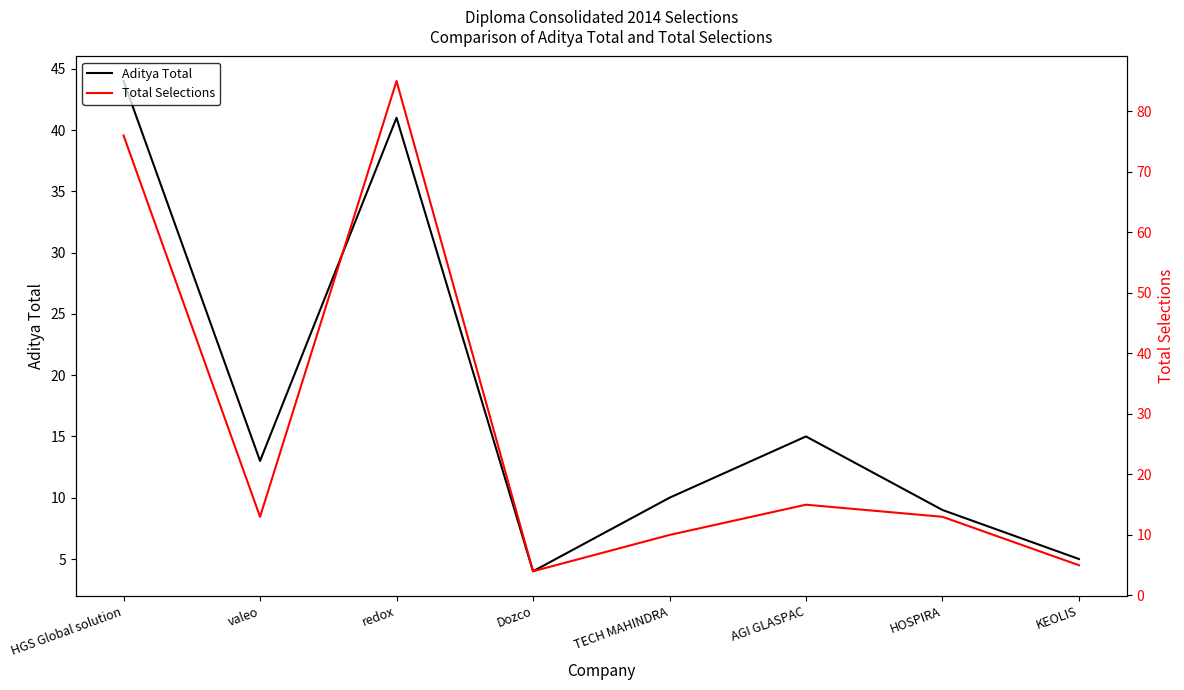

How many series are shown in this chart?

2